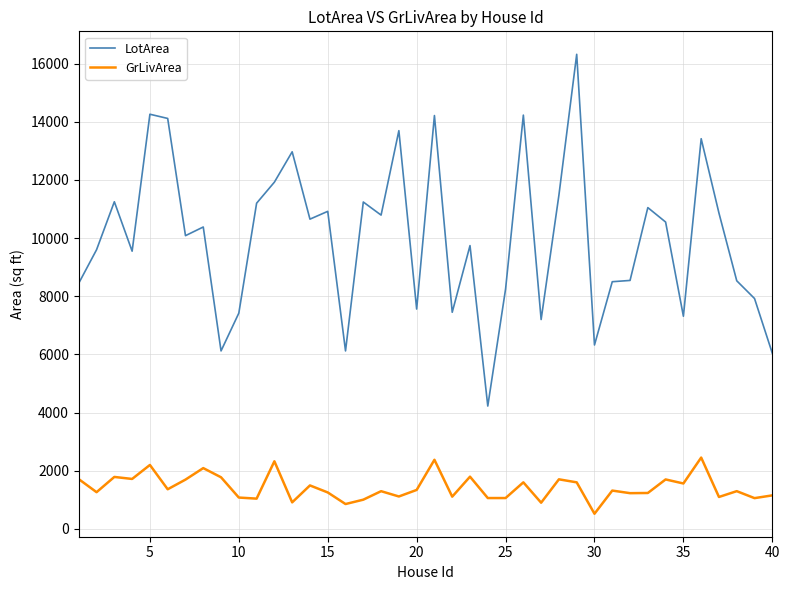

True or false: GrLivArea and LotArea cross at least once.

False